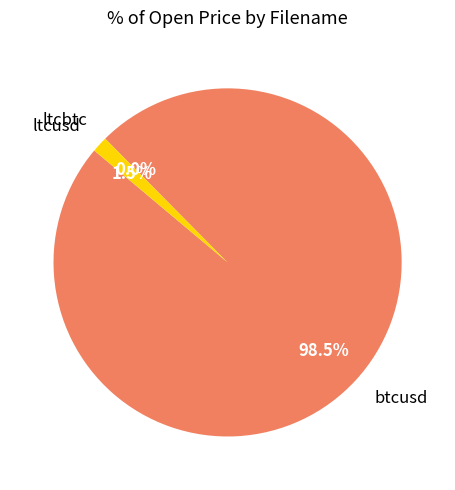

Does btcusd represent more than half of the total?

Yes